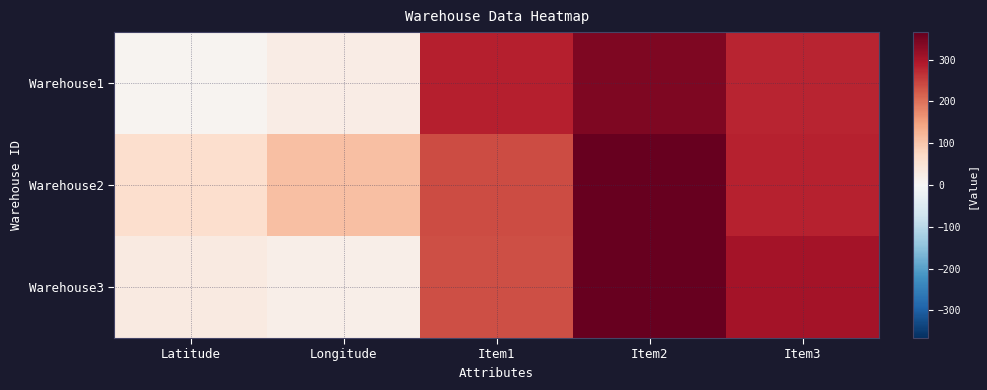

What is the total value across all series at Item3?

867.0